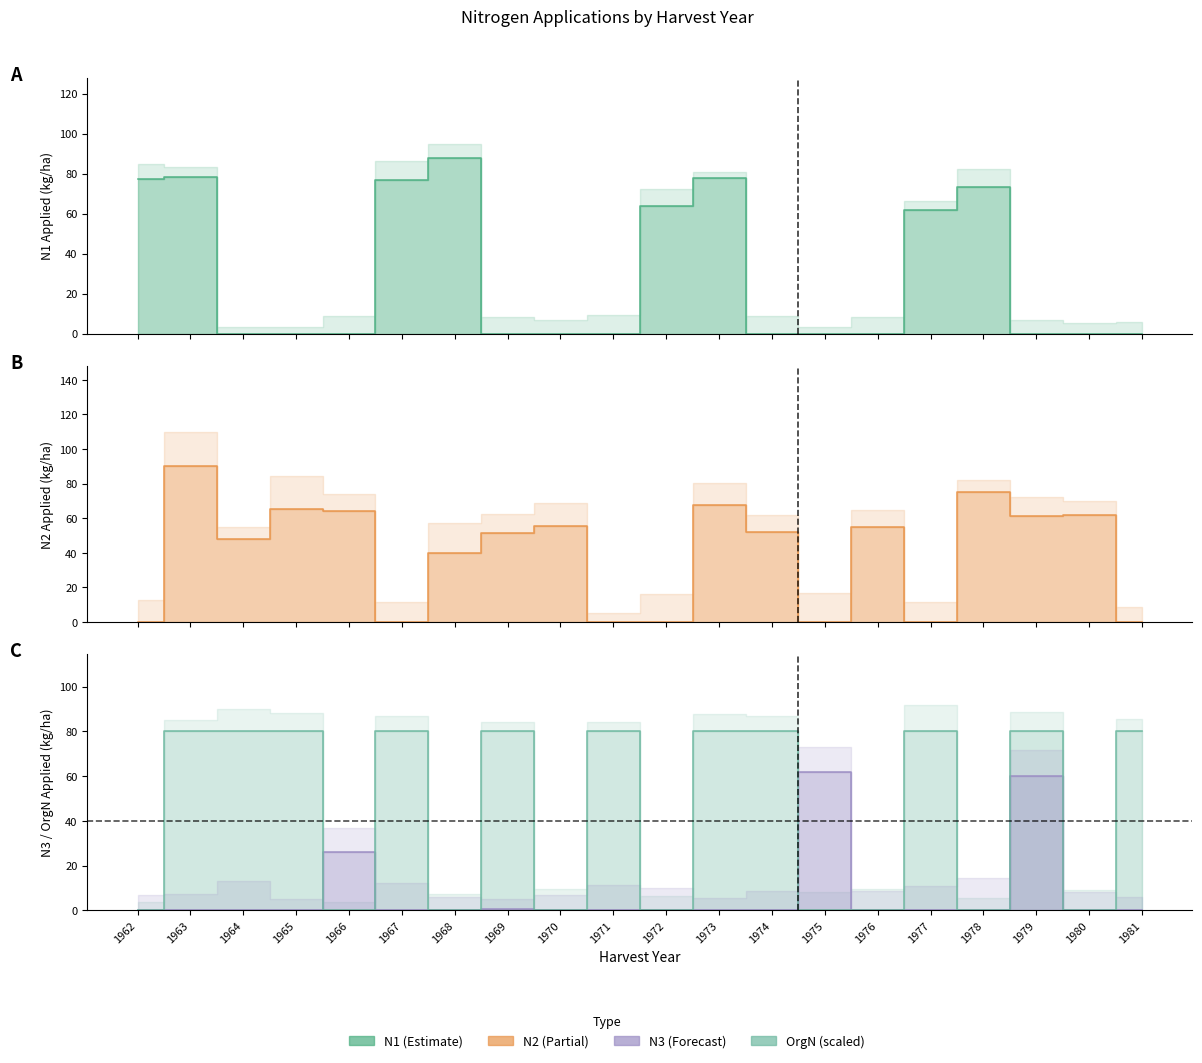

True or false: N1 has a value of 73.3 at 1978.

True